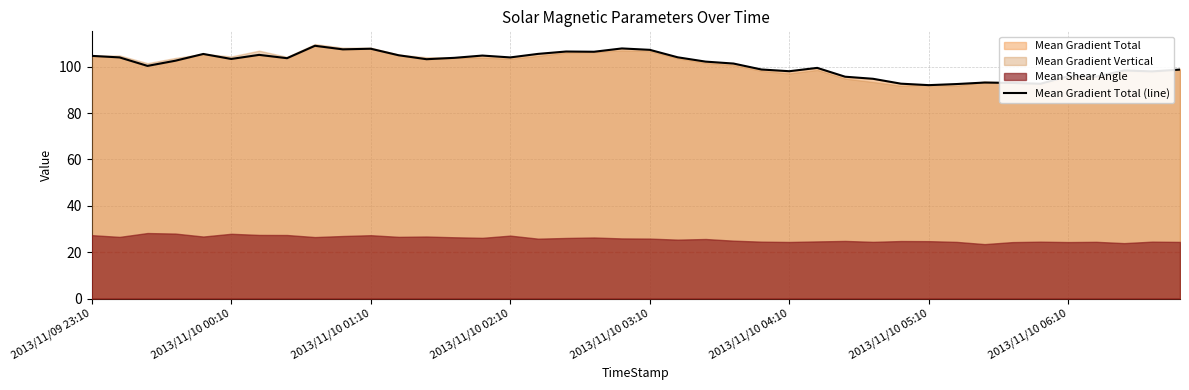

True or false: Mean Gradient Total (line) has a value of 103.3 at 2013/11/10 00:10.

True